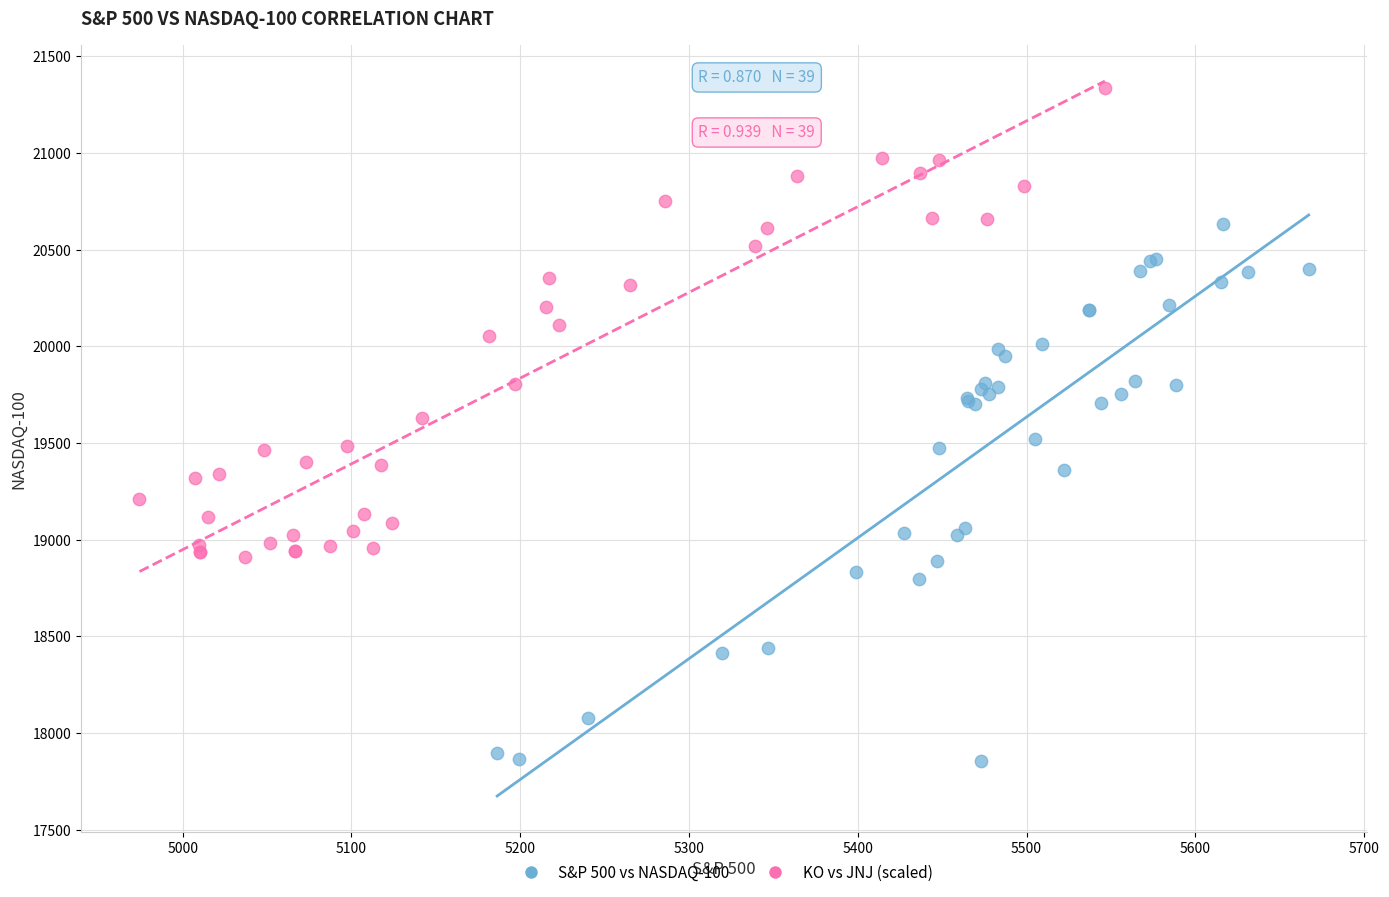

Which series reaches the minimum Y coordinate?

S&P 500 vs NASDAQ-100